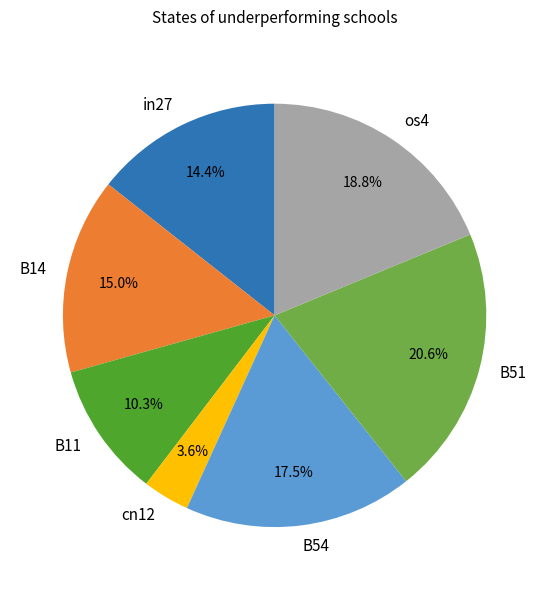

How many segments does this pie chart have?

7